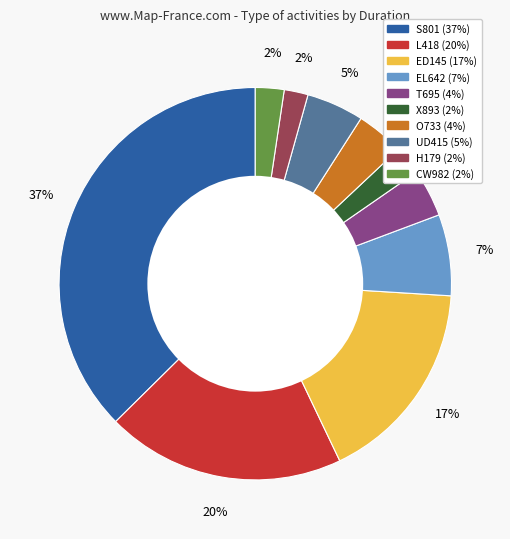

Does S801 account for over 50% of the chart?

No